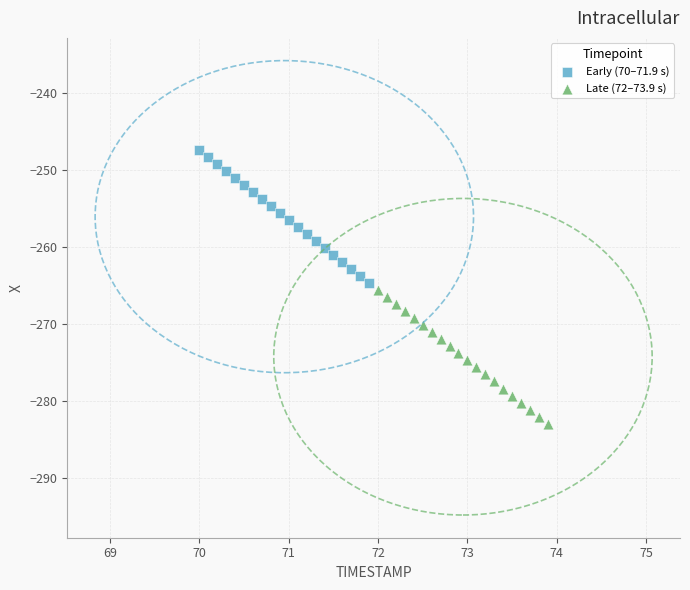

Which series reaches the maximum Y coordinate?

Early (70–71.9 s)